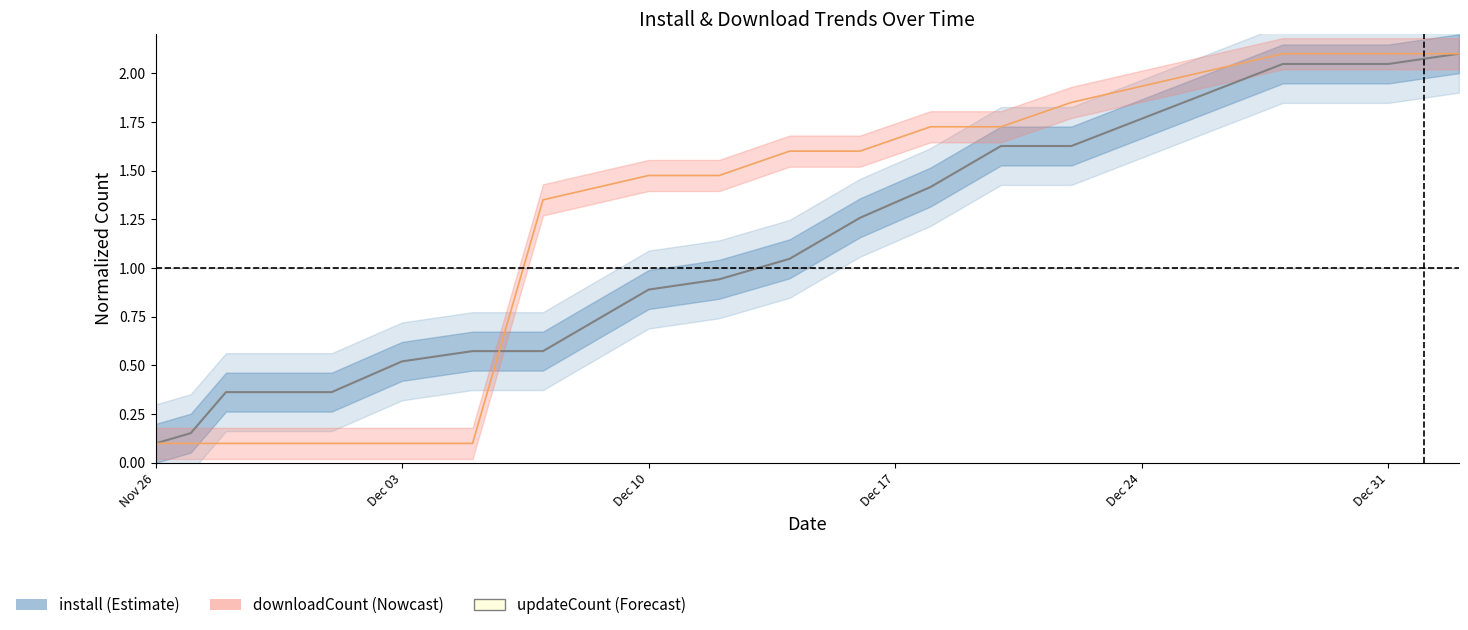

What is the sum of all downloadCount values?

21.9